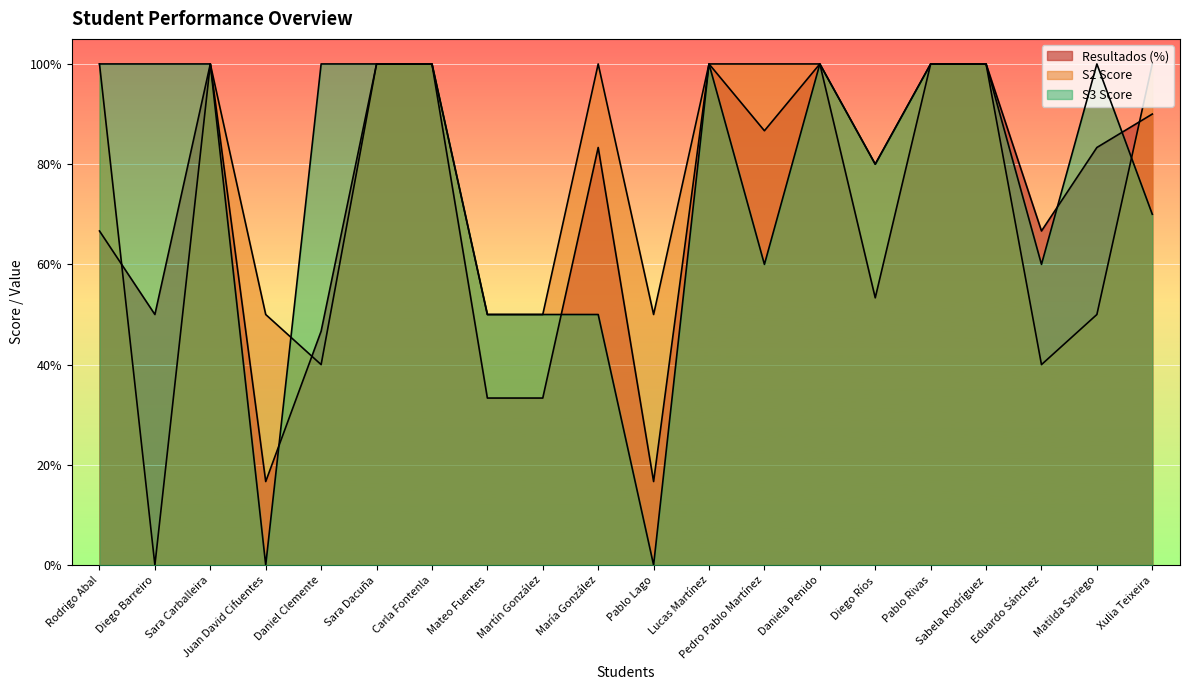

At Xulia Teixeira, list the series in order from smallest to largest.

S3, Resultados, S2